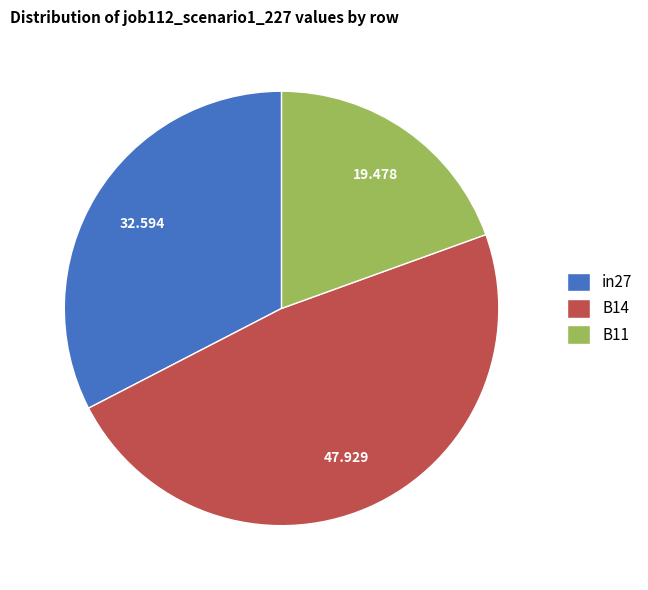

The B11 slice represents 19% of the pie. True or false?

True